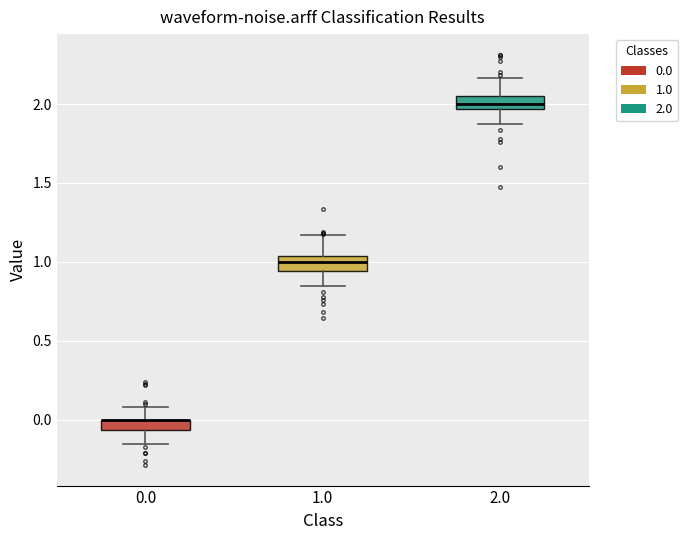

Where does the upper whisker of the box at x = 0.0 end on the y-axis? The values are not printed on the chart, so give them approximately, as read against the axis.

0.10